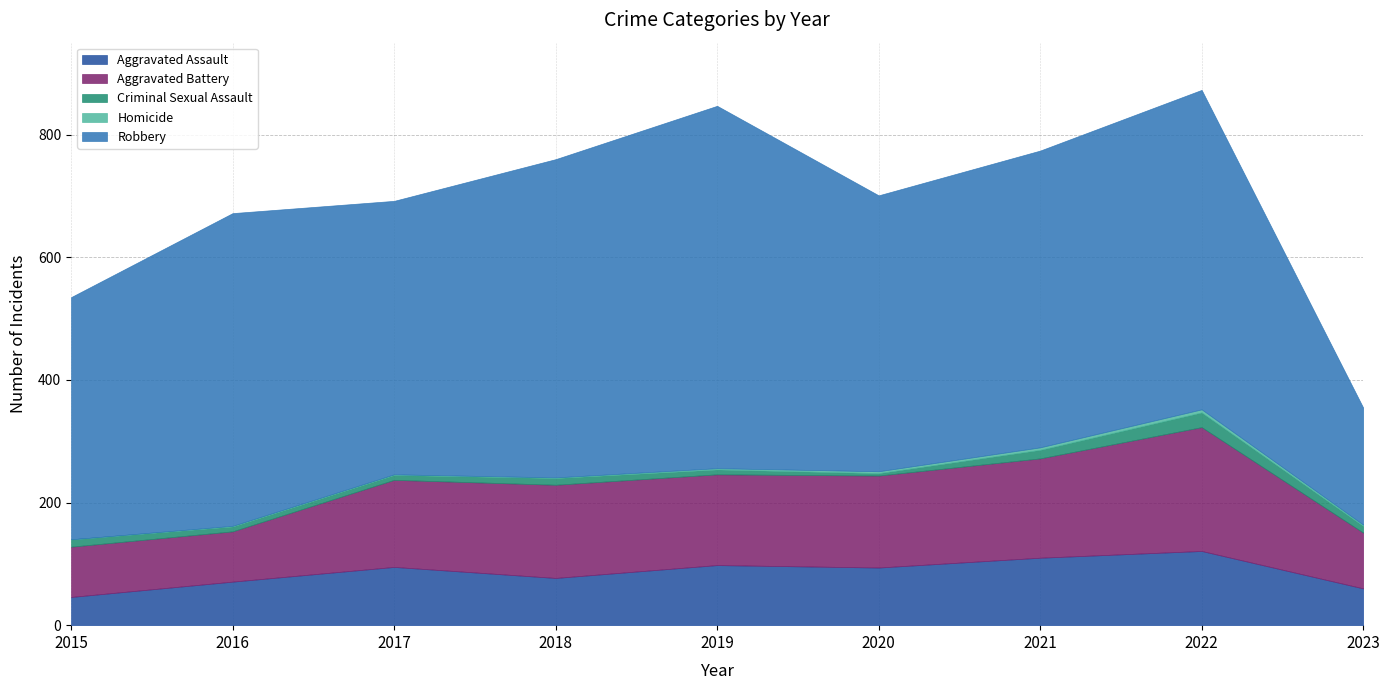

Is it true that Robbery equals 134 at 2023?

False